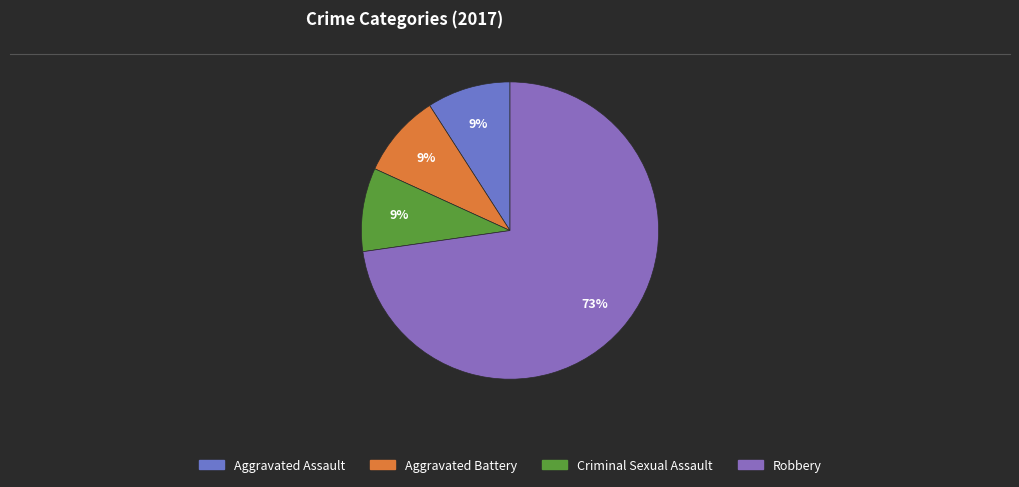

Count the number of slices in the pie.

4